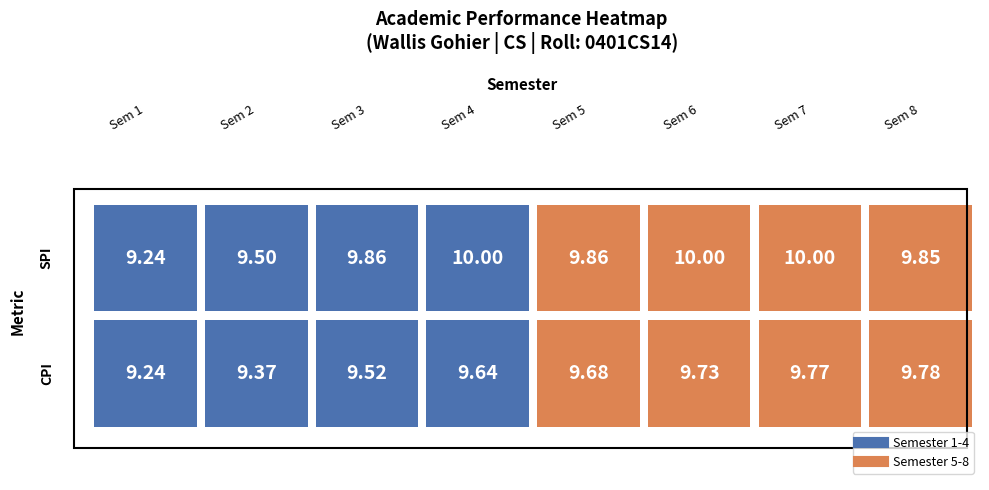

Between 3 and 4, which series saw the biggest shift?

SPI